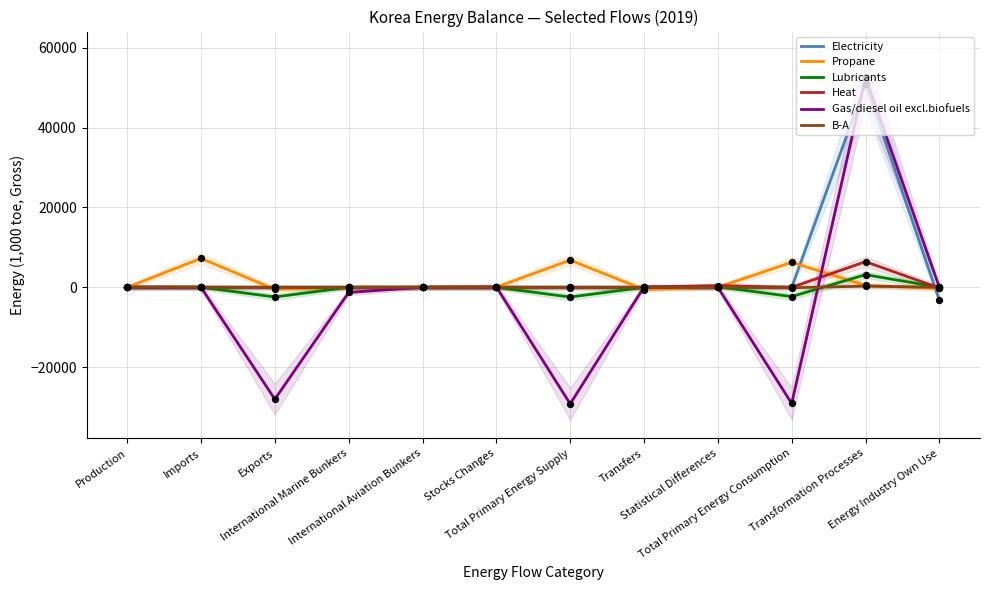

What are all the series names shown in the legend?

Electricity, Propane, Lubricants, Heat, Gas/diesel oil excl.biofuels, B-A